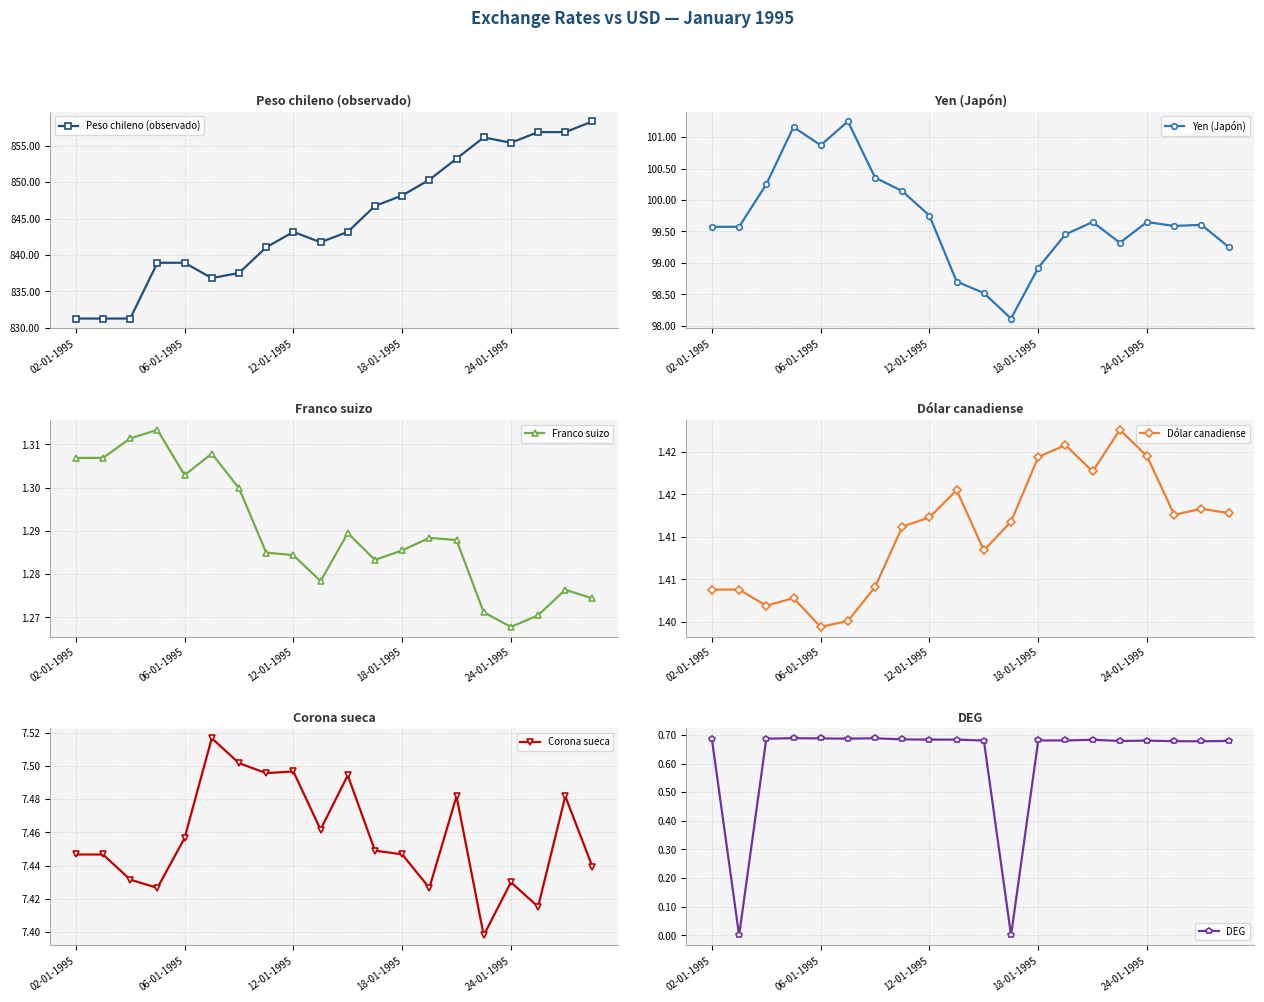

True or false: DEG and Corona sueca cross at least once.

False